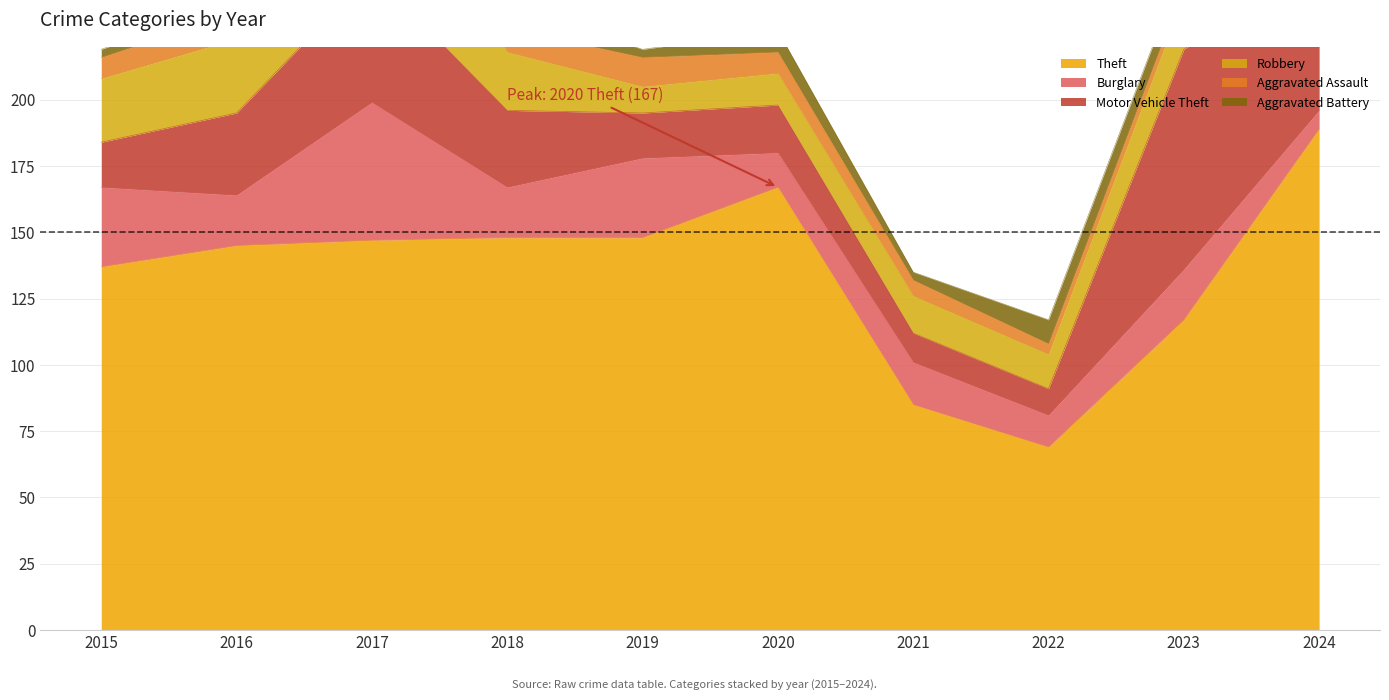

The Burglary series shows 19 at 2016. True or false?

True